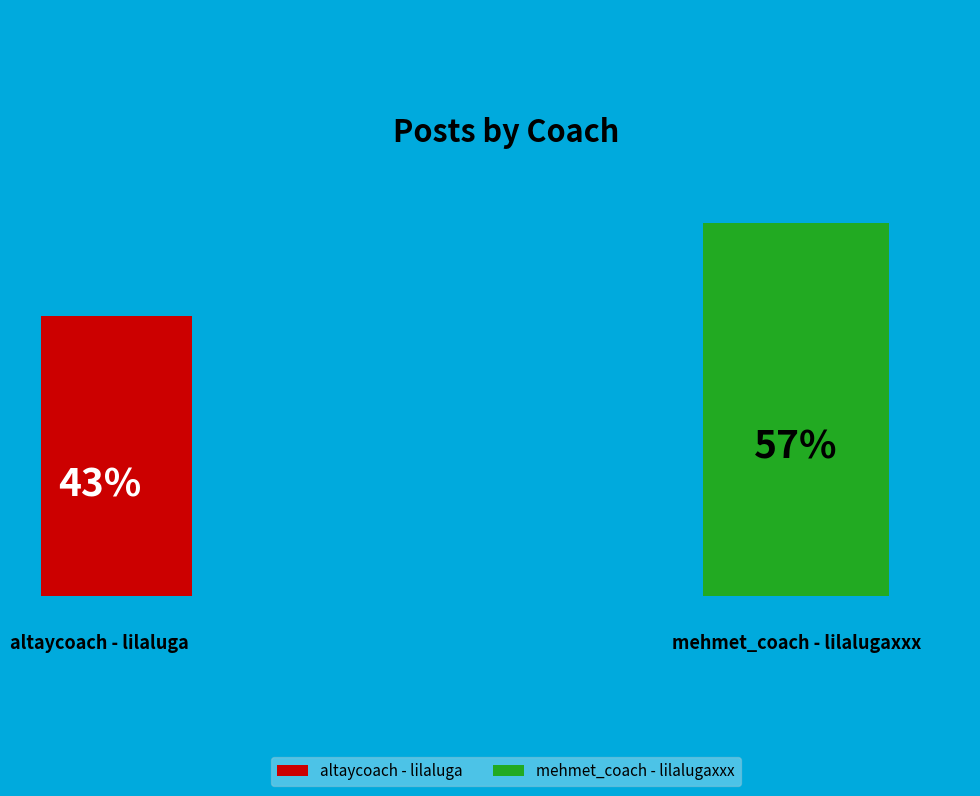

To the nearest percent, what is the difference between the largest and smallest slice percentages?

14%